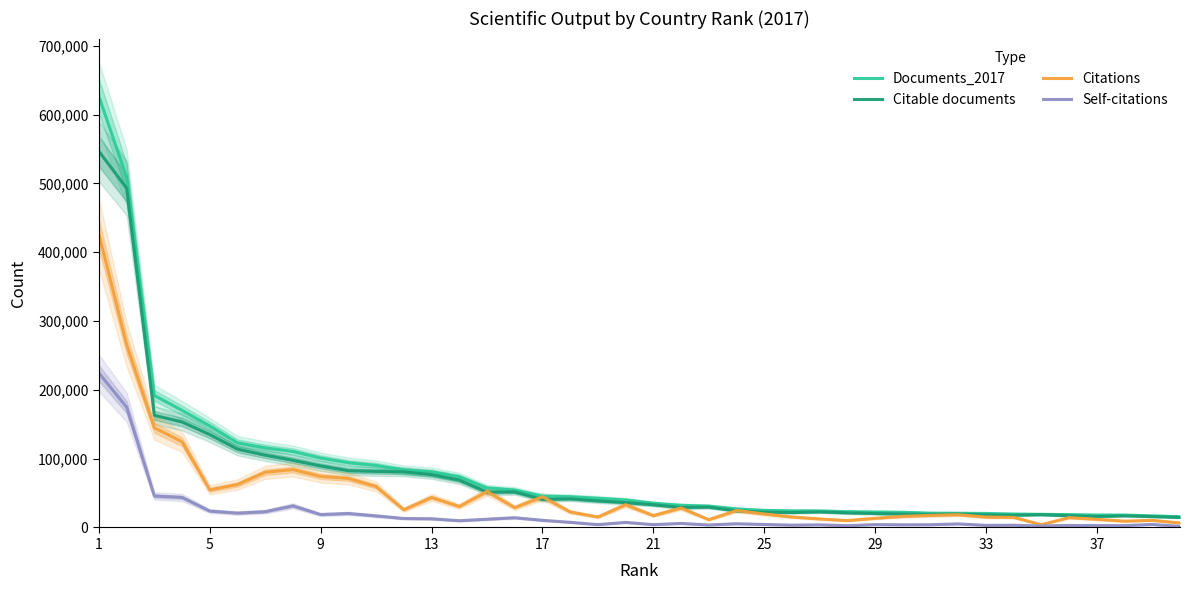

How many data points does each series have?

40